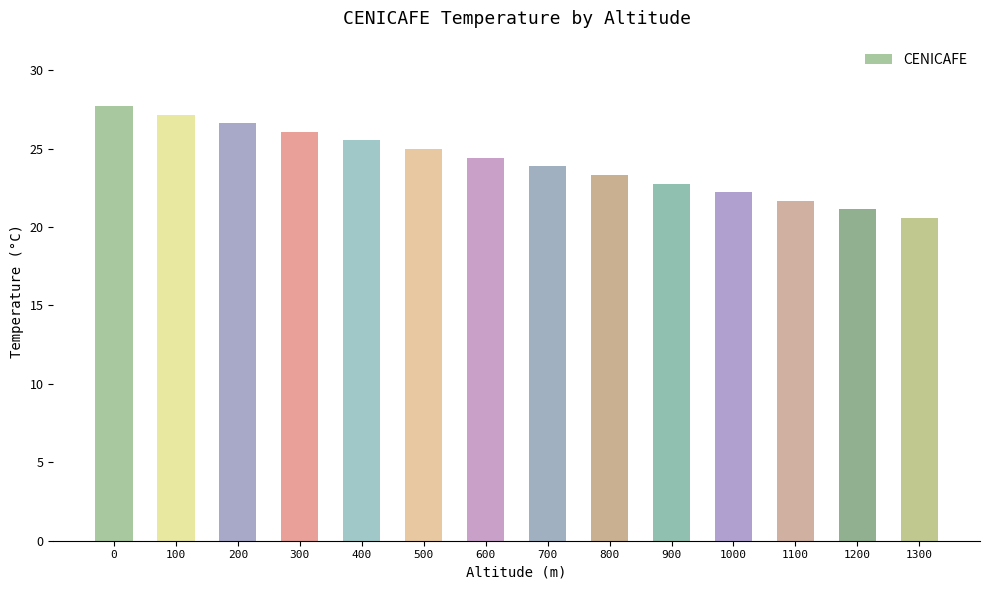

Reading right to left, extract all data points from this chart.

1300=20.6	1200=21.1	1100=21.7	1000=22.2	900=22.8	800=23.3	700=23.9	600=24.4	500=25.0	400=25.5	300=26.1	200=26.6	100=27.2	0=27.7